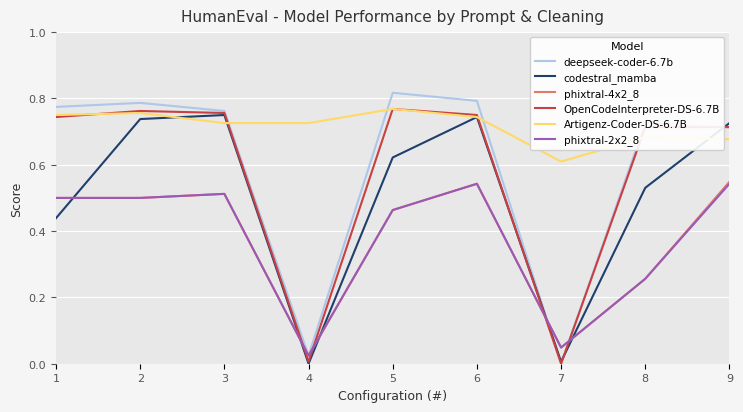

True or false: codestral_mamba has a value of 0.0 at 4.

True